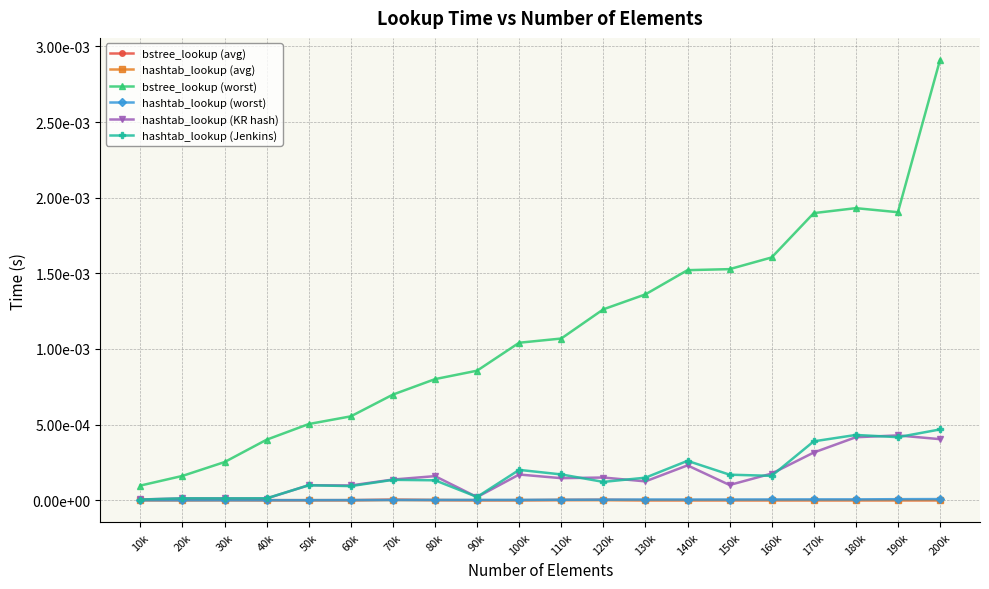

True or false: hashtab_lookup (avg) and bstree_lookup (worst) cross at least once.

False